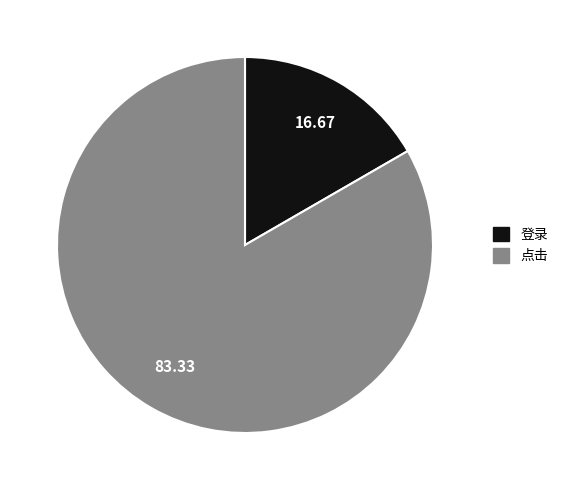

Is the sum of 点击 and 登录 greater than half?

Yes